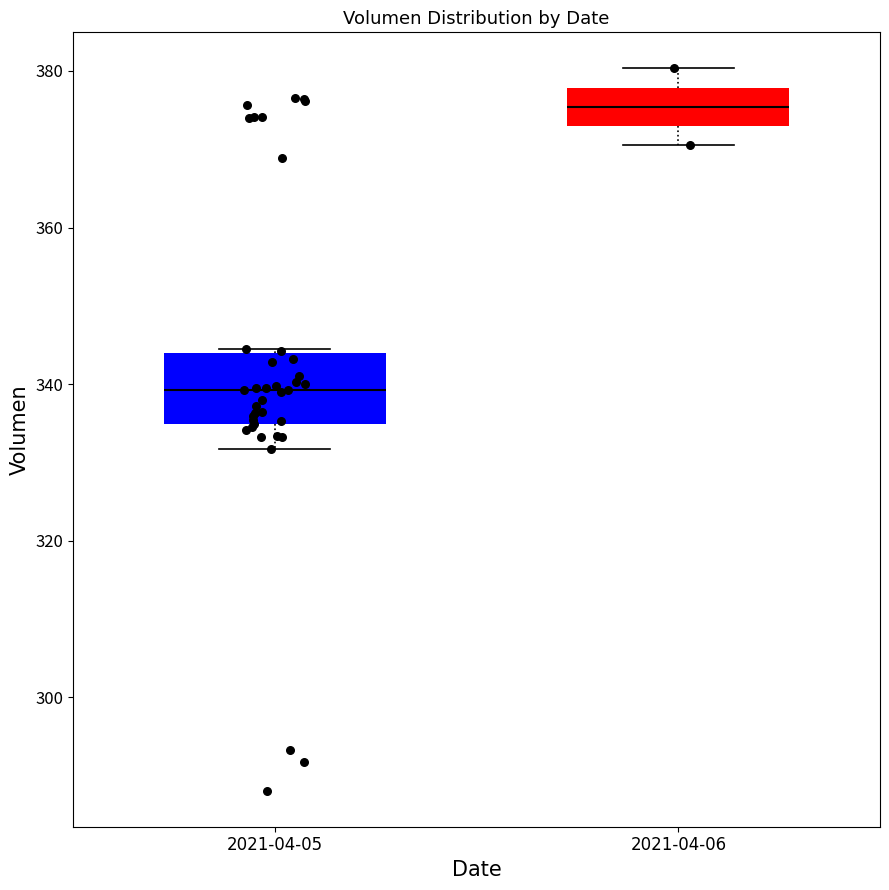

Comparing the boxes themselves (not the whiskers), which one is the tallest?

2021-04-05